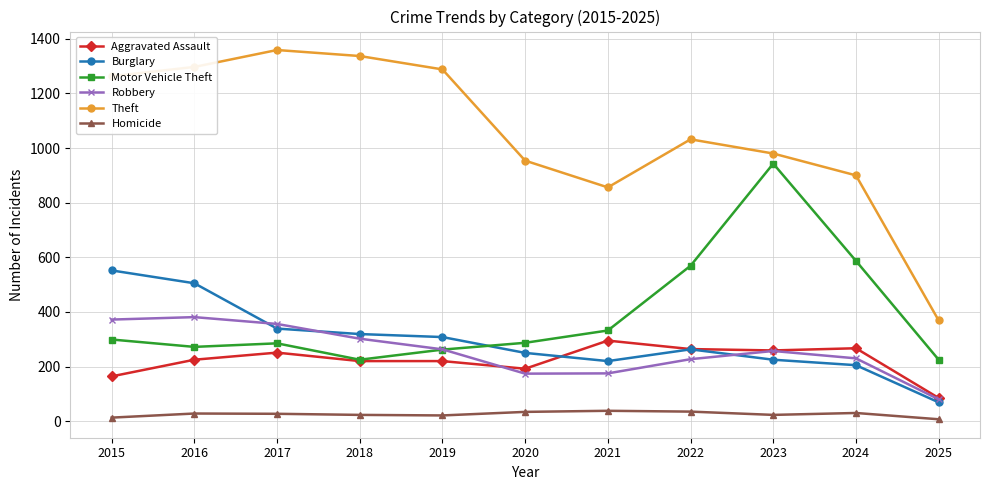

What is the difference between the maximum and minimum values in the Homicide series?

31